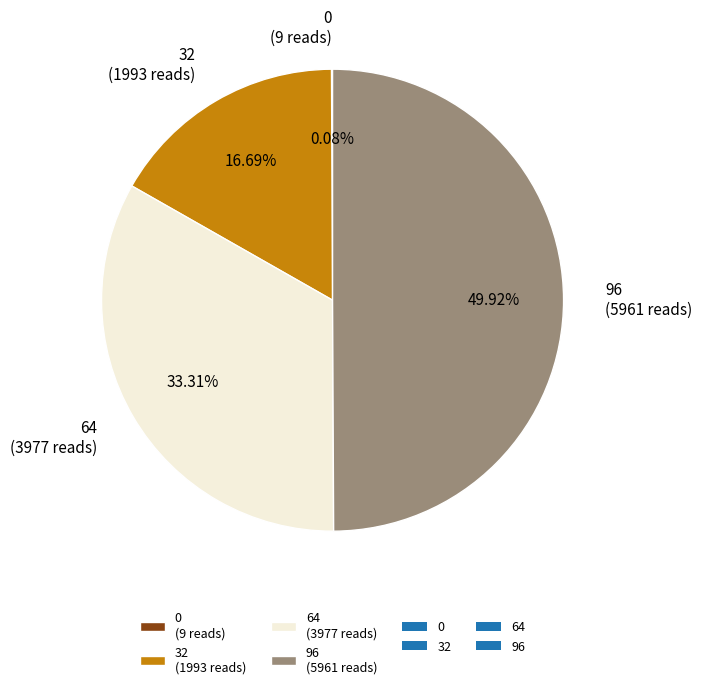

Is 64 (3977 reads) the majority of the pie?

No